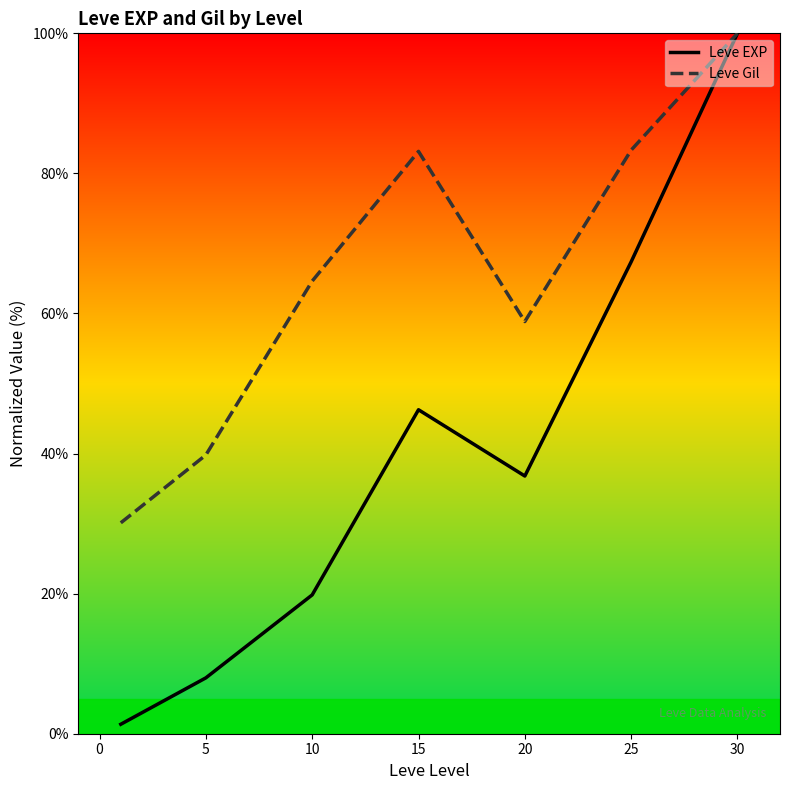

Which category has the highest value in the Leve Gil series?

30